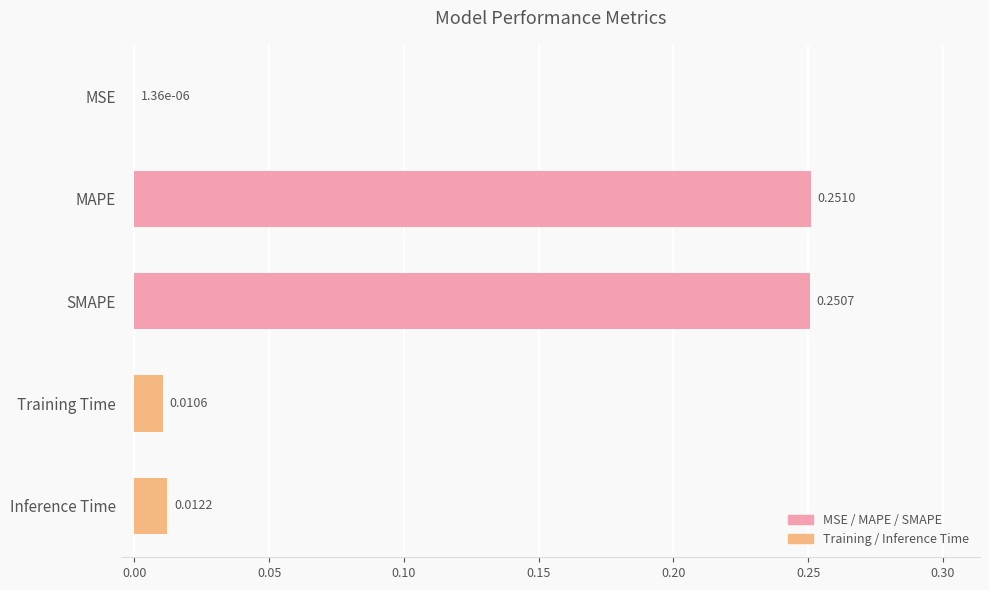

Which label corresponds to the largest value in the chart?

MAPE